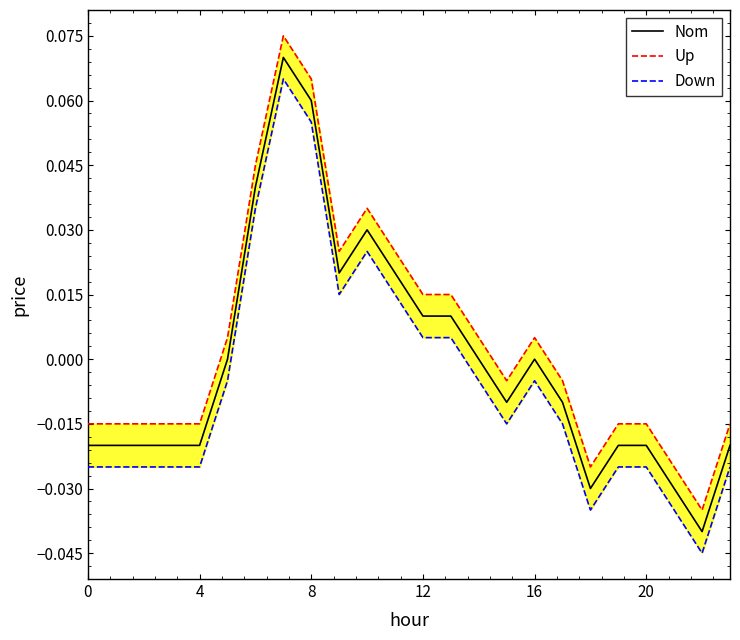

What are all the series names shown in the legend?

Nom, Up, Down